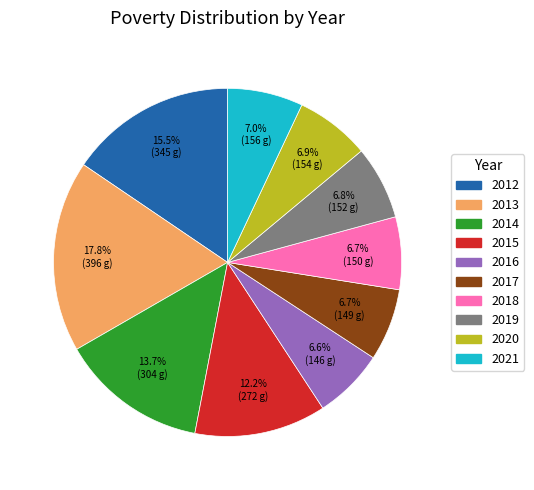

How many slices are in this pie chart?

10